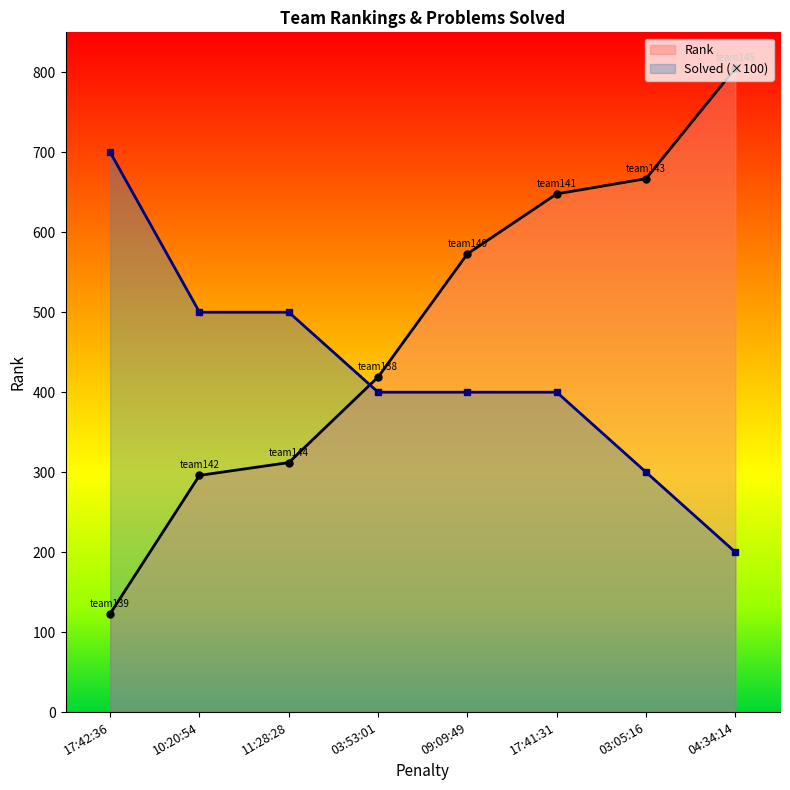

Rank the categories by Rank value from highest to lowest.

04:34:14, 03:05:16, 17:41:31, 09:09:49, 03:53:01, 11:28:28, 10:20:54, 17:42:36